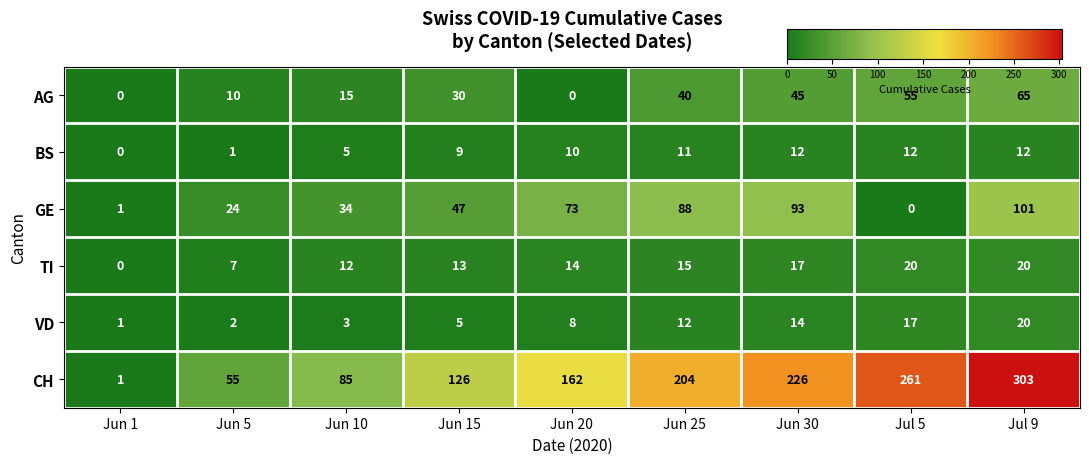

Which category has the lowest value in the GE series?

Jul 5